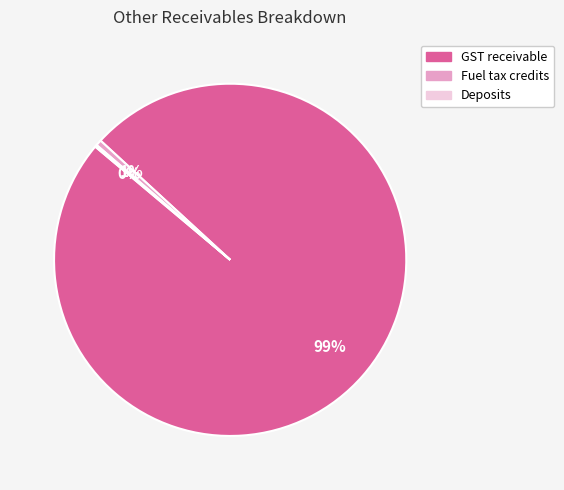

Which category accounts for the majority?

GST receivable